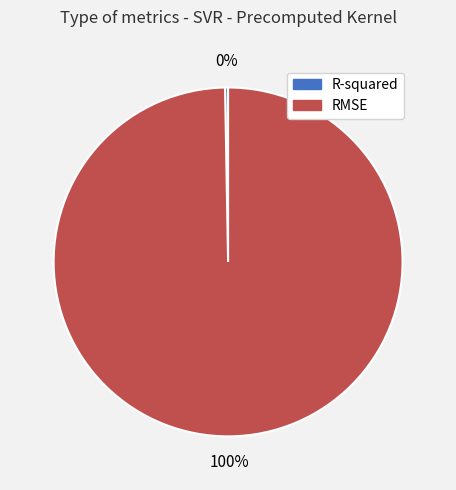

To the nearest percent, what is the average slice percentage?

50%